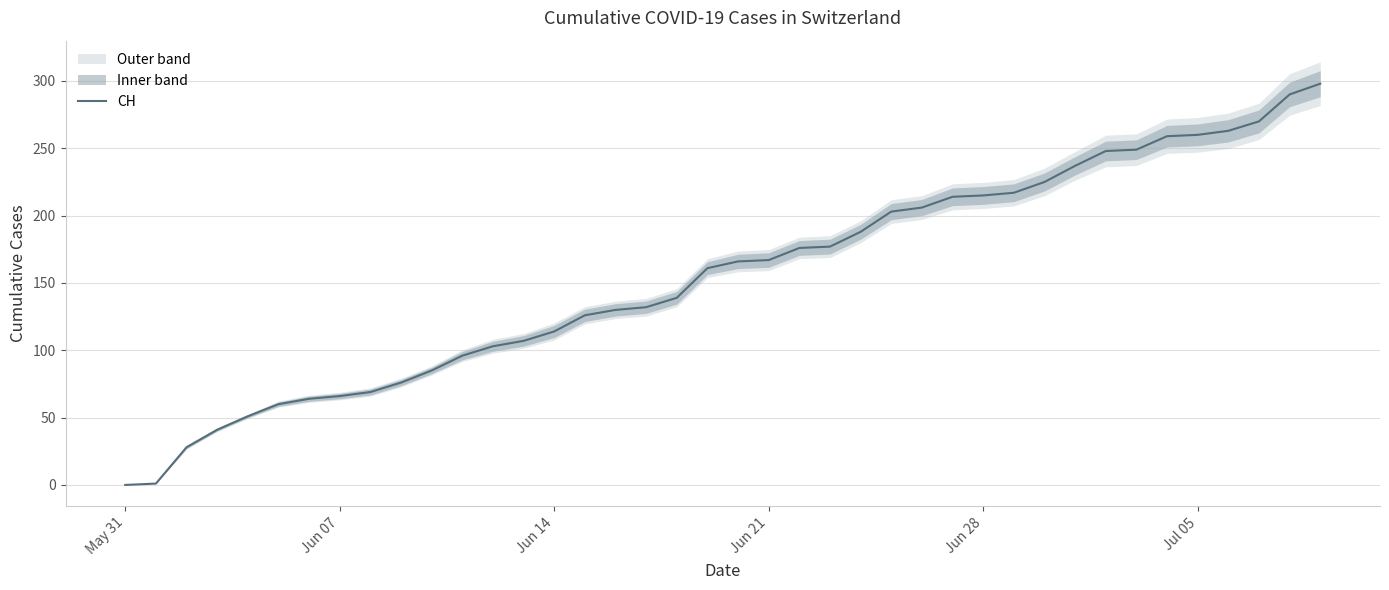

How many lines are shown in the chart?

1